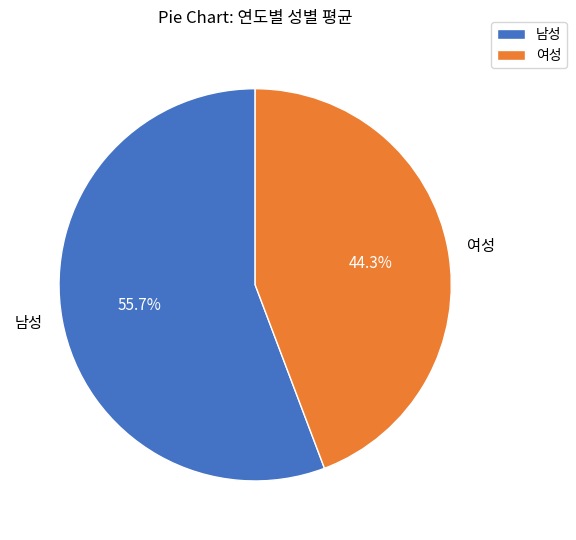

Does 여성 account for over 50% of the chart?

No